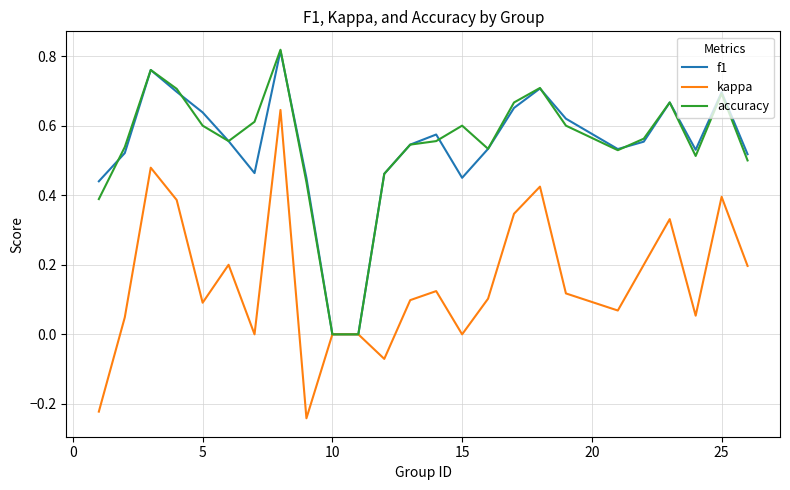

Is this an area chart (filled region under the line)?

No